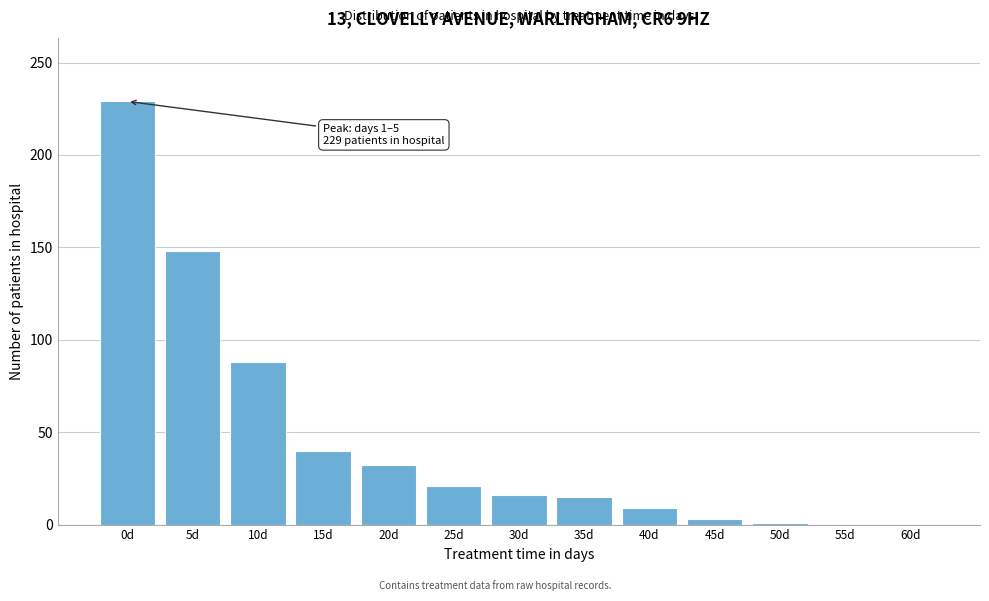

What is the sum of all values?

602